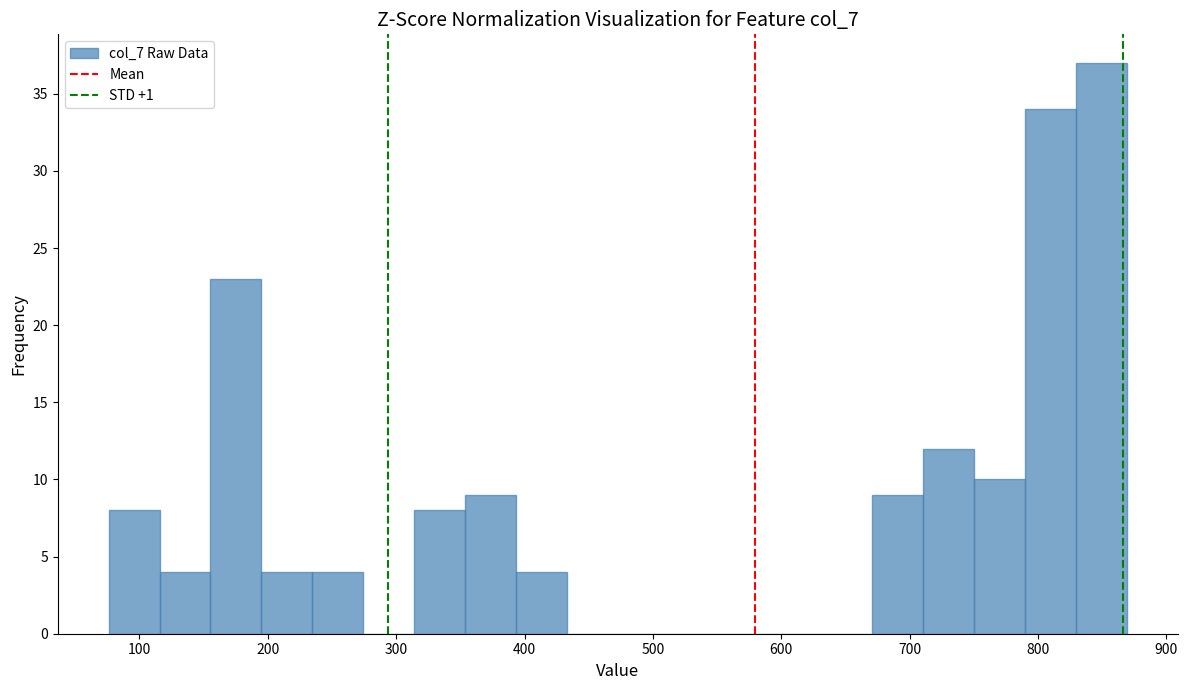

Around what value on the x-axis is the tallest bar? Give the approximate position of its centre, as read against the axis.

850